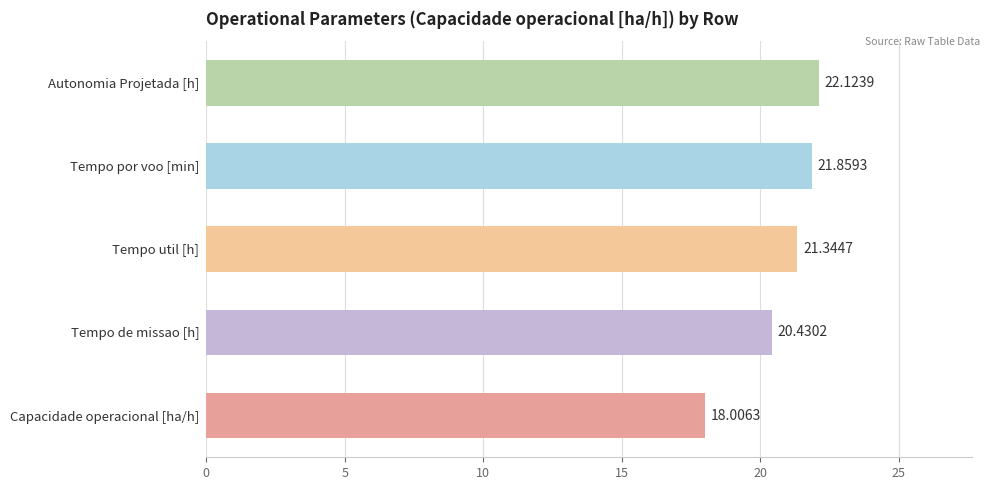

What is the average value?

20.8